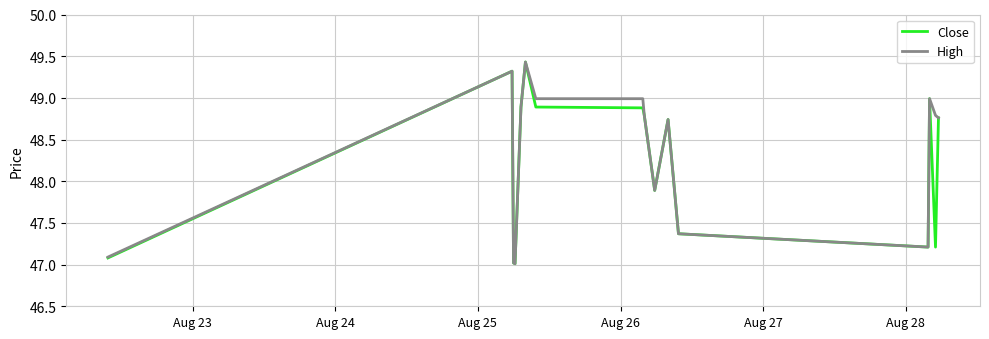

What is the maximum value shown in the chart?

49.4